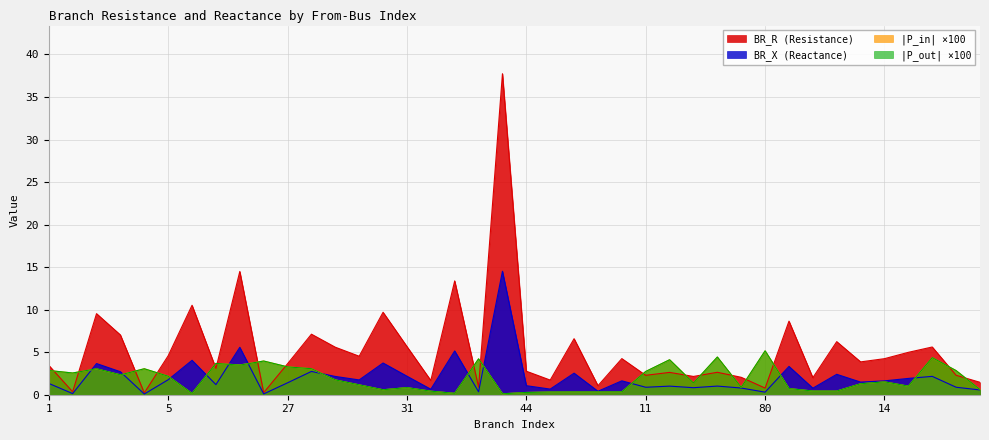

How many data points does each series have?

40